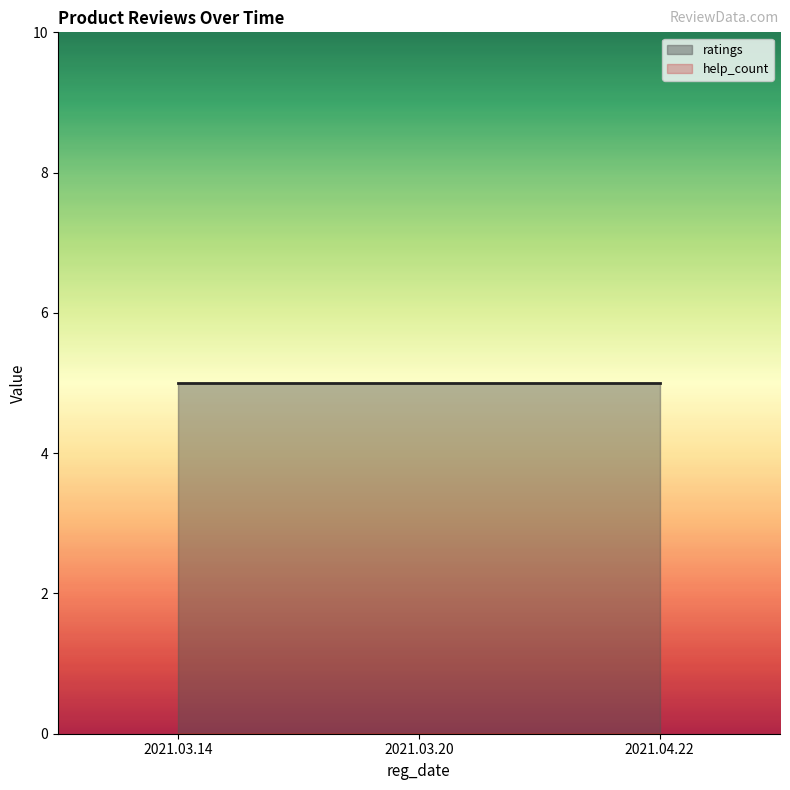

At 2021.03.14, list the series in order from largest to smallest.

ratings, help_count